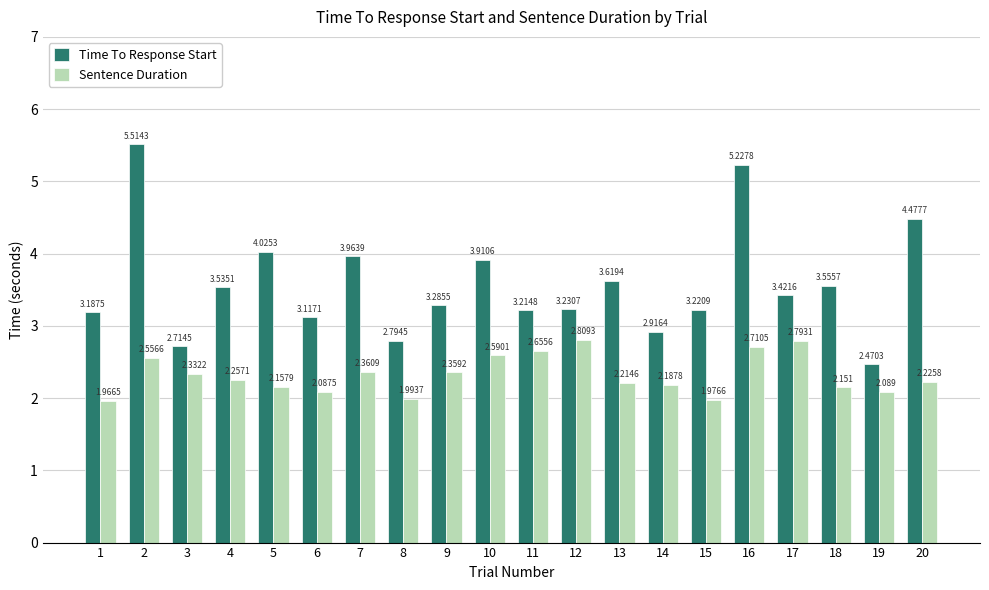

Are the bars grouped side by side (vs. stacked)?

Yes